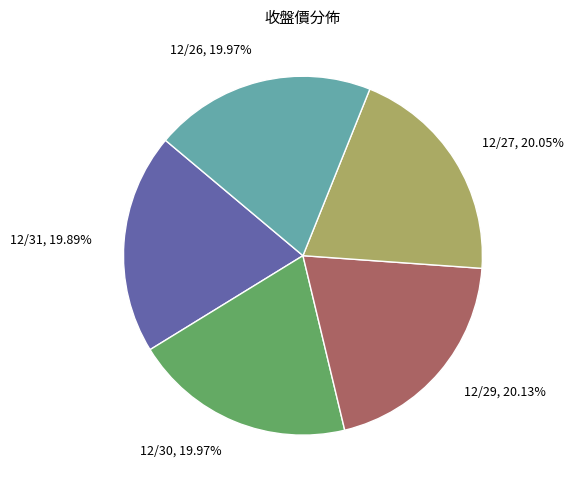

Count the number of slices in the pie.

5